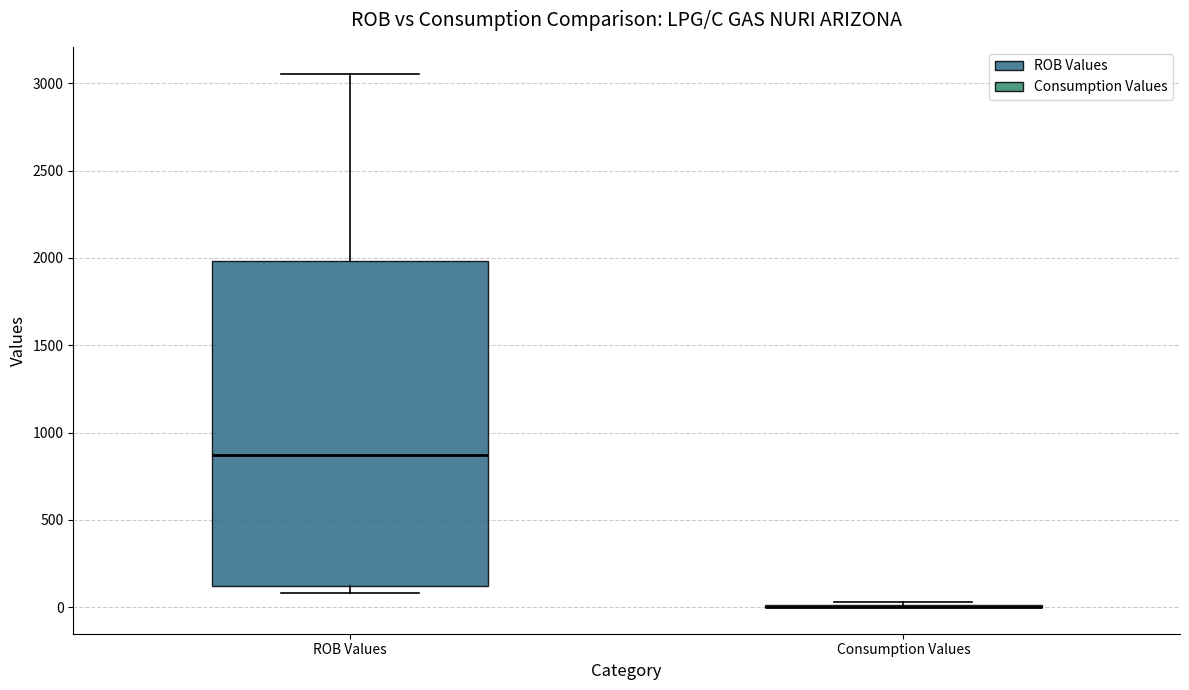

Which box is the tallest, from its lower edge to its upper edge?

ROB Values